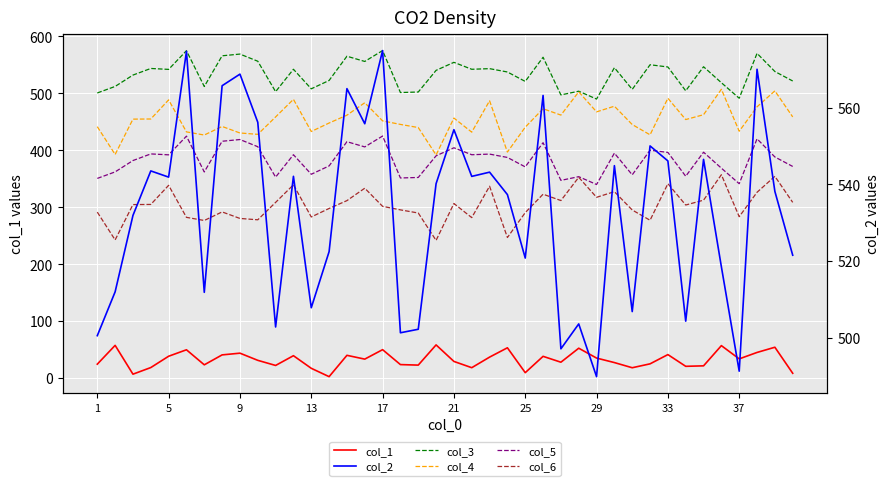

The value of col_3 at 38 is 256.8. True or false?

False